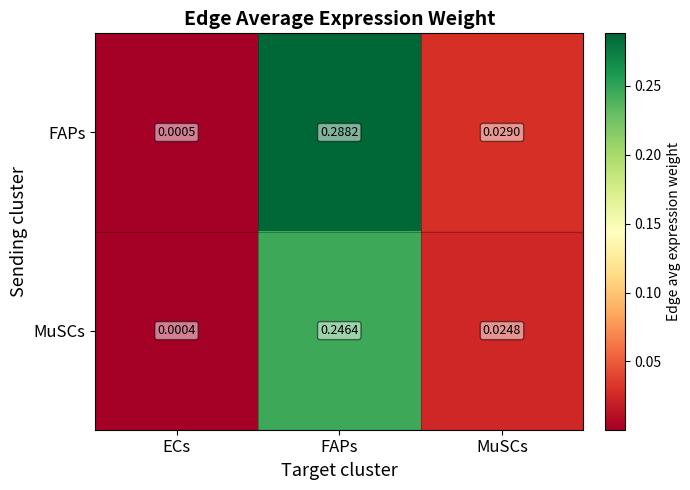

Which series has the largest total across all categories?

FAPs